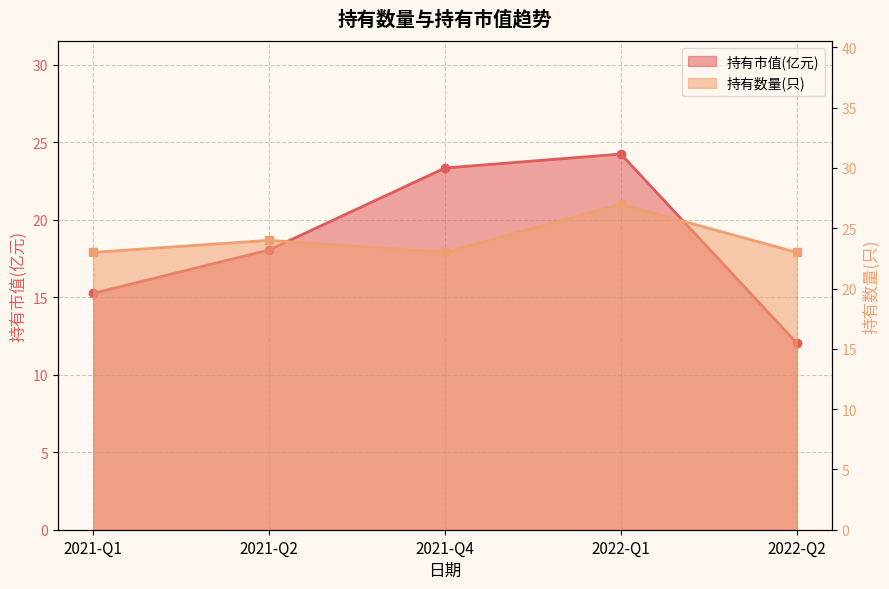

List the series in order of their peak value, highest first.

持有数量(只), 持有市值(亿元)